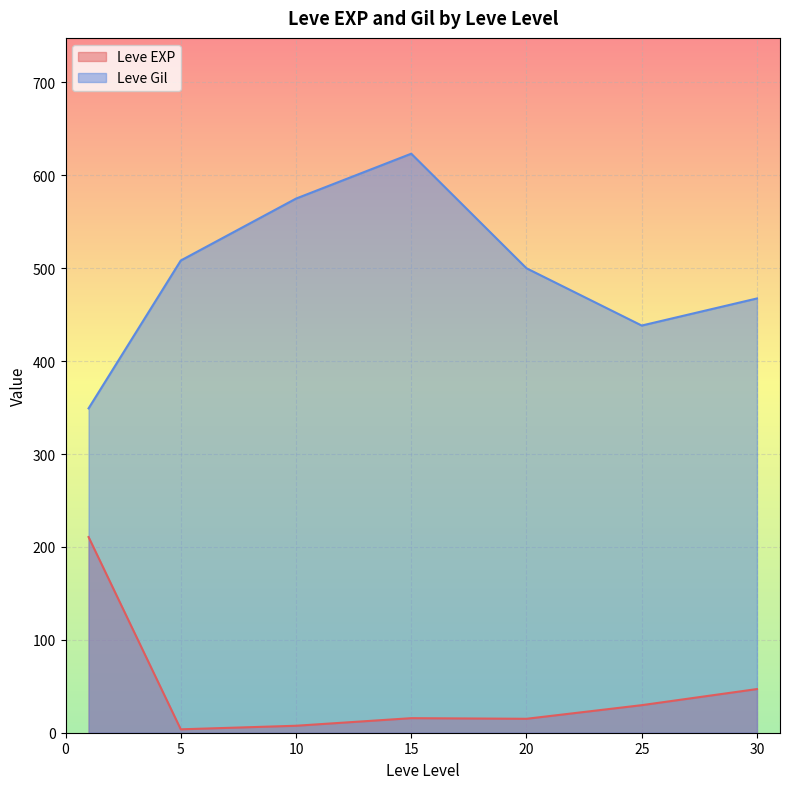

Is the value of Leve EXP at 10 greater than the value of Leve Gil at 10?

No